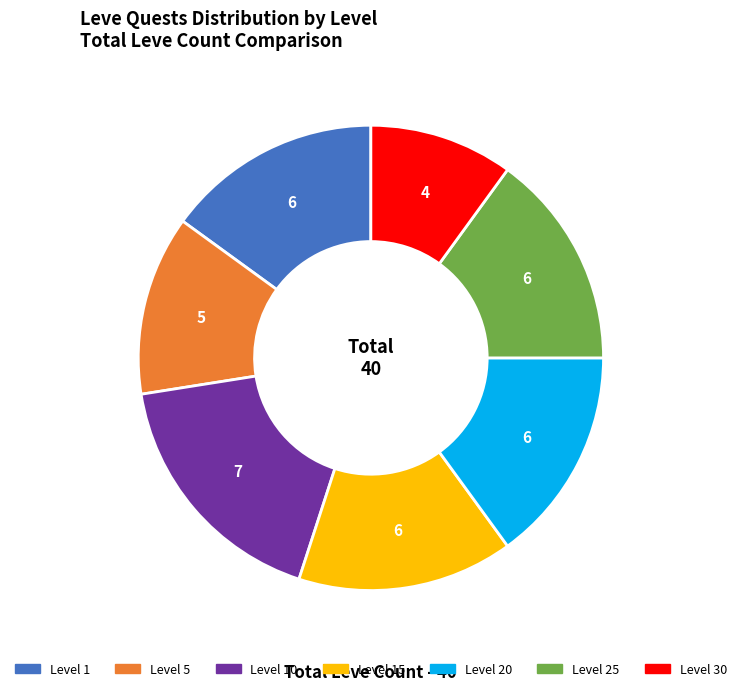

Does Level 1 account for over 50% of the chart?

No